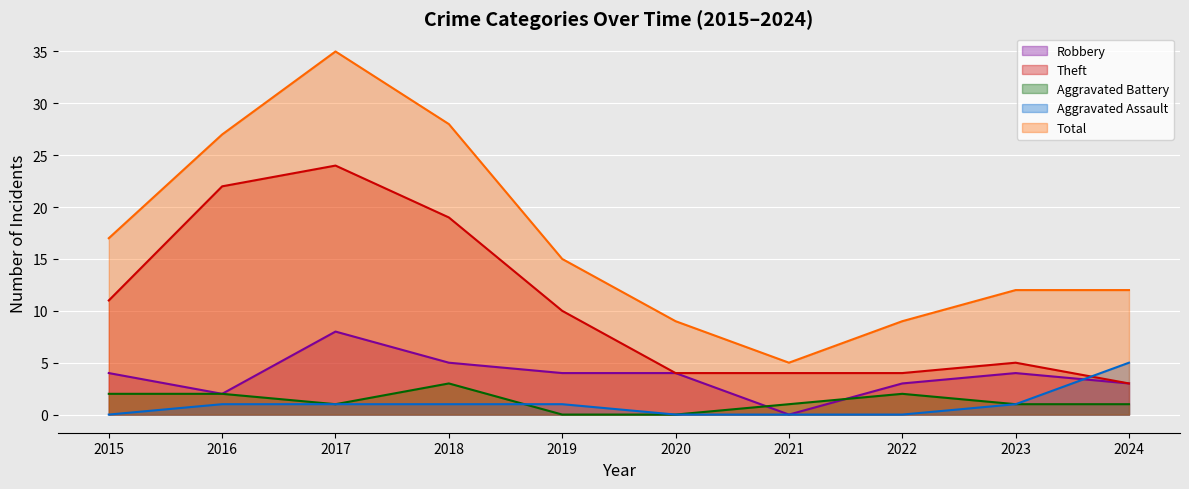

Is it true that Aggravated Battery equals 0 at 2019?

True